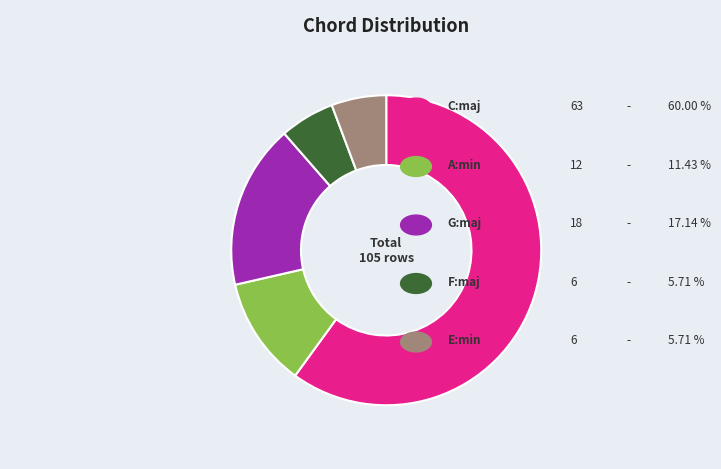

How many segments does this pie chart have?

5